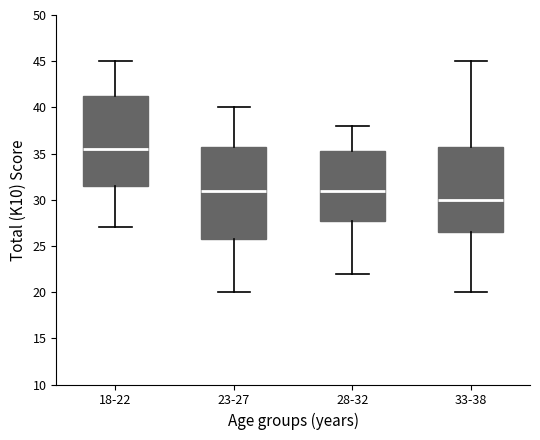

Reading left to right, read every box against the y-axis: the position of its median line, the range the box covers, and the ends of its whiskers. The values are not printed on the chart, so give them approximately, as read against the axis.

18-22: median 35.5, box 31.5 to 41.5, whiskers 27.0 to 45.0
23-27: median 31.0, box 26.0 to 36.0, whiskers 20.0 to 40.0
28-32: median 31.0, box 28.0 to 35.5, whiskers 22.0 to 38.0
33-38: median 30.0, box 26.5 to 36.0, whiskers 20.0 to 45.0